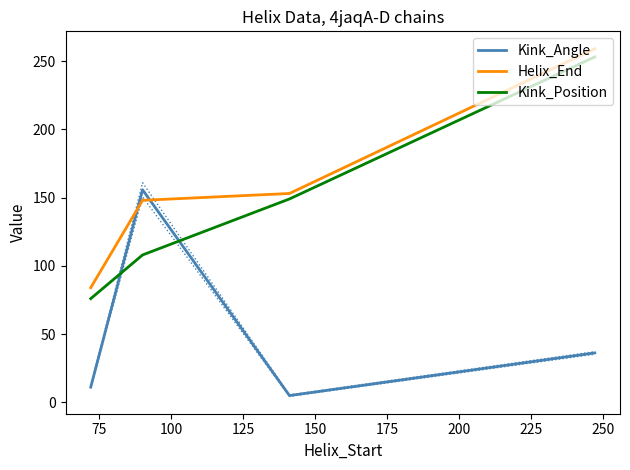

What is the value of the Kink_Position point at the 4th from the left?

253.0